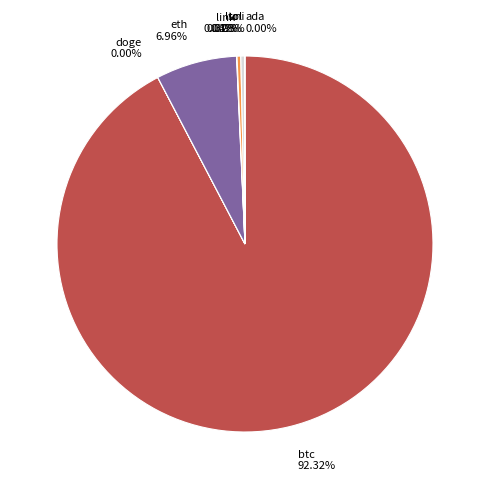

Which slice is the largest?

btc